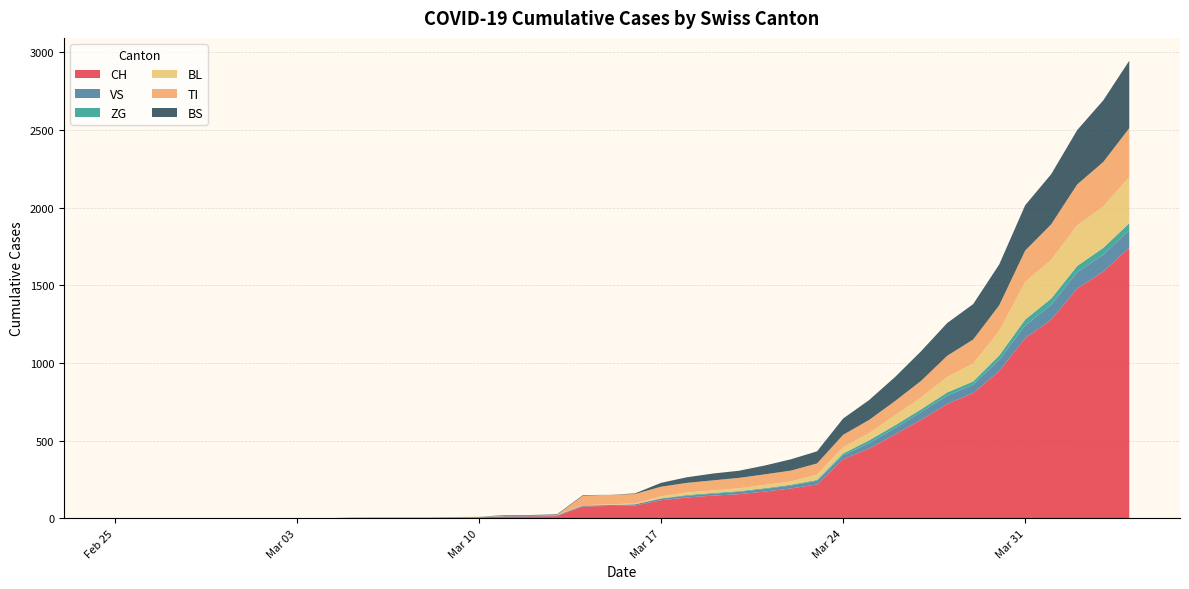

Reading right to left, transcribe all the data shown in this chart.

CH: 2020-04-04=1742	2020-04-03=1588	2020-04-02=1480	2020-04-01=1279	2020-03-31=1160	2020-03-30=948	2020-03-29=806	2020-03-28=736	2020-03-27=634	2020-03-26=540	2020-03-25=449	2020-03-24=380	2020-03-23=218	2020-03-22=192	2020-03-21=172	2020-03-20=155	2020-03-19=146	2020-03-18=134	2020-03-17=116	2020-03-16=82	2020-03-15=79	2020-03-14=76	2020-03-13=14	2020-03-12=12	2020-03-11=11	2020-03-10=6	2020-03-09=5	2020-03-08=3	2020-03-07=3	2020-03-06=3	2020-03-05=2	2020-03-04=0	2020-03-03=0	2020-03-02=0	2020-03-01=0	2020-02-29=0	2020-02-28=0	2020-02-27=0	2020-02-26=0	2020-02-25=0
VS: 2020-04-04=112	2020-04-03=109	2020-04-02=104	2020-04-01=96	2020-03-31=81	2020-03-30=71	2020-03-29=54	2020-03-28=53	2020-03-27=50	2020-03-26=41	2020-03-25=35	2020-03-24=25	2020-03-23=24	2020-03-22=19	2020-03-21=17	2020-03-20=15	2020-03-19=12	2020-03-18=11	2020-03-17=11	2020-03-16=8	2020-03-15=6	2020-03-14=6	2020-03-13=5	2020-03-12=3	2020-03-11=3	2020-03-10=2	2020-03-09=2	2020-03-08=2	2020-03-07=2	2020-03-06=2	2020-03-05=2	2020-03-04=0	2020-03-03=0	2020-03-02=0	2020-03-01=0	2020-02-29=0	2020-02-28=0	2020-02-27=0	2020-02-26=0	2020-02-25=0
ZG: 2020-04-04=46	2020-04-03=44	2020-04-02=41	2020-04-01=40	2020-03-31=39	2020-03-30=29	2020-03-29=21	2020-03-28=21	2020-03-27=18	2020-03-26=18	2020-03-25=18	2020-03-24=12	2020-03-23=5	2020-03-22=5	2020-03-21=5	2020-03-20=5	2020-03-19=5	2020-03-18=5	2020-03-17=1	2020-03-16=0	2020-03-15=0	2020-03-14=0	2020-03-13=0	2020-03-12=0	2020-03-11=0	2020-03-10=0	2020-03-09=0	2020-03-08=0	2020-03-07=0	2020-03-06=0	2020-03-05=0	2020-03-04=0	2020-03-03=0	2020-03-02=0	2020-03-01=0	2020-02-29=0	2020-02-28=0	2020-02-27=0	2020-02-26=0	2020-02-25=0
BL: 2020-04-04=298	2020-04-03=266	2020-04-02=262	2020-04-01=249	2020-03-31=242	2020-03-30=158	2020-03-29=115	2020-03-28=100	2020-03-27=76	2020-03-26=65	2020-03-25=46	2020-03-24=40	2020-03-23=35	2020-03-22=21	2020-03-21=21	2020-03-20=18	2020-03-19=16	2020-03-18=16	2020-03-17=13	2020-03-16=5	2020-03-15=5	2020-03-14=2	2020-03-13=2	2020-03-12=2	2020-03-11=2	2020-03-10=2	2020-03-09=1	2020-03-08=0	2020-03-07=0	2020-03-06=0	2020-03-05=0	2020-03-04=0	2020-03-03=0	2020-03-02=0	2020-03-01=0	2020-02-29=0	2020-02-28=0	2020-02-27=0	2020-02-26=0	2020-02-25=0
TI: 2020-04-04=314	2020-04-03=287	2020-04-02=263	2020-04-01=229	2020-03-31=202	2020-03-30=165	2020-03-29=155	2020-03-28=136	2020-03-27=107	2020-03-26=91	2020-03-25=85	2020-03-24=80	2020-03-23=71	2020-03-22=70	2020-03-21=68	2020-03-20=67	2020-03-19=65	2020-03-18=62	2020-03-17=62	2020-03-16=61	2020-03-15=61	2020-03-14=61	2020-03-13=0	2020-03-12=0	2020-03-11=0	2020-03-10=0	2020-03-09=0	2020-03-08=0	2020-03-07=0	2020-03-06=0	2020-03-05=0	2020-03-04=0	2020-03-03=0	2020-03-02=0	2020-03-01=0	2020-02-29=0	2020-02-28=0	2020-02-27=0	2020-02-26=0	2020-02-25=0
BS: 2020-04-04=434	2020-04-03=397	2020-04-02=350	2020-04-01=323	2020-03-31=292	2020-03-30=263	2020-03-29=228	2020-03-28=211	2020-03-27=191	2020-03-26=155	2020-03-25=128	2020-03-24=105	2020-03-23=78	2020-03-22=73	2020-03-21=57	2020-03-20=46	2020-03-19=44	2020-03-18=36	2020-03-17=25	2020-03-16=4	2020-03-15=0	2020-03-14=4	2020-03-13=4	2020-03-12=4	2020-03-11=4	2020-03-10=0	2020-03-09=0	2020-03-08=0	2020-03-07=0	2020-03-06=0	2020-03-05=0	2020-03-04=0	2020-03-03=0	2020-03-02=0	2020-03-01=0	2020-02-29=0	2020-02-28=0	2020-02-27=0	2020-02-26=0	2020-02-25=0